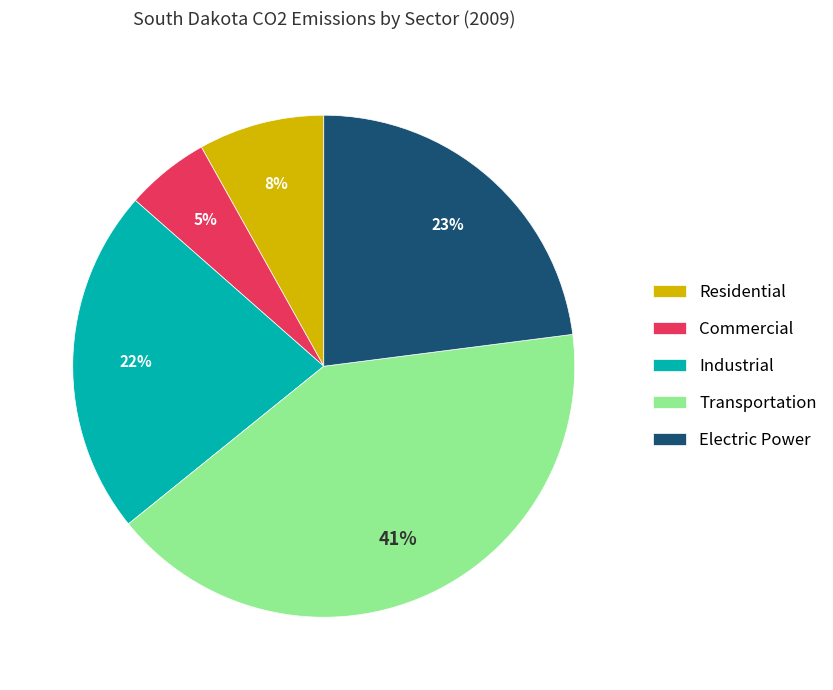

Which has a higher value, Industrial or Commercial?

Industrial